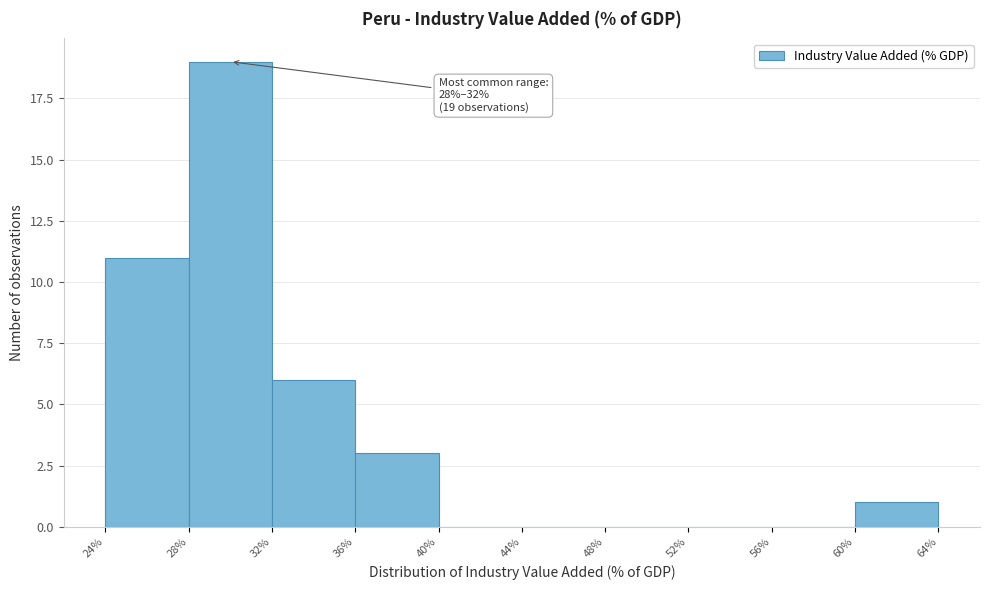

Which range on the x-axis has the tallest bar?

28% to 32%